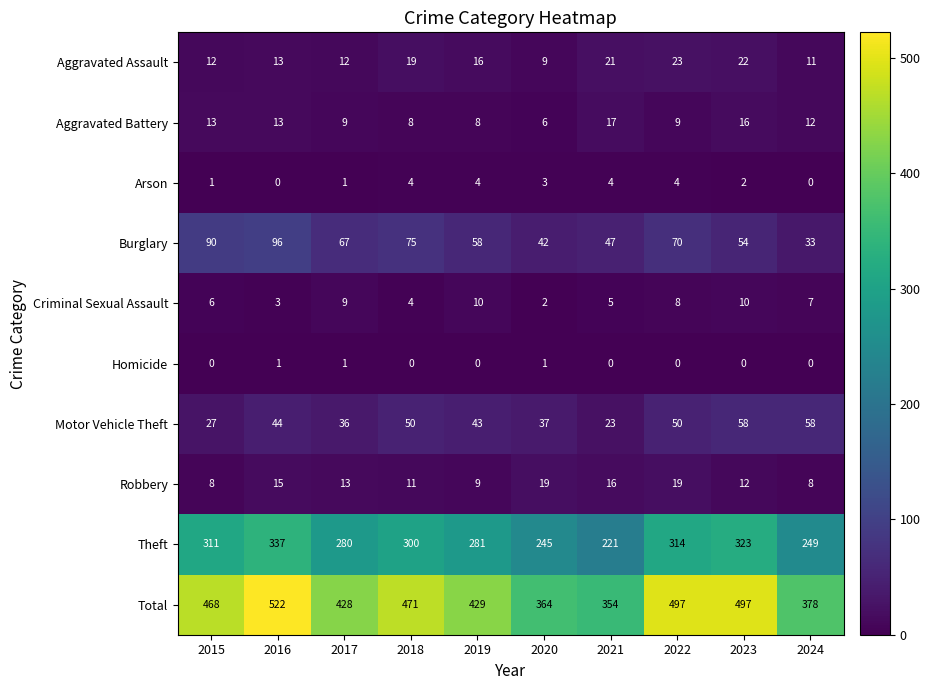

List the series in order of their peak value, lowest first.

Homicide, Arson, Criminal Sexual Assault, Aggravated Battery, Robbery, Aggravated Assault, Motor Vehicle Theft, Burglary, Theft, Total